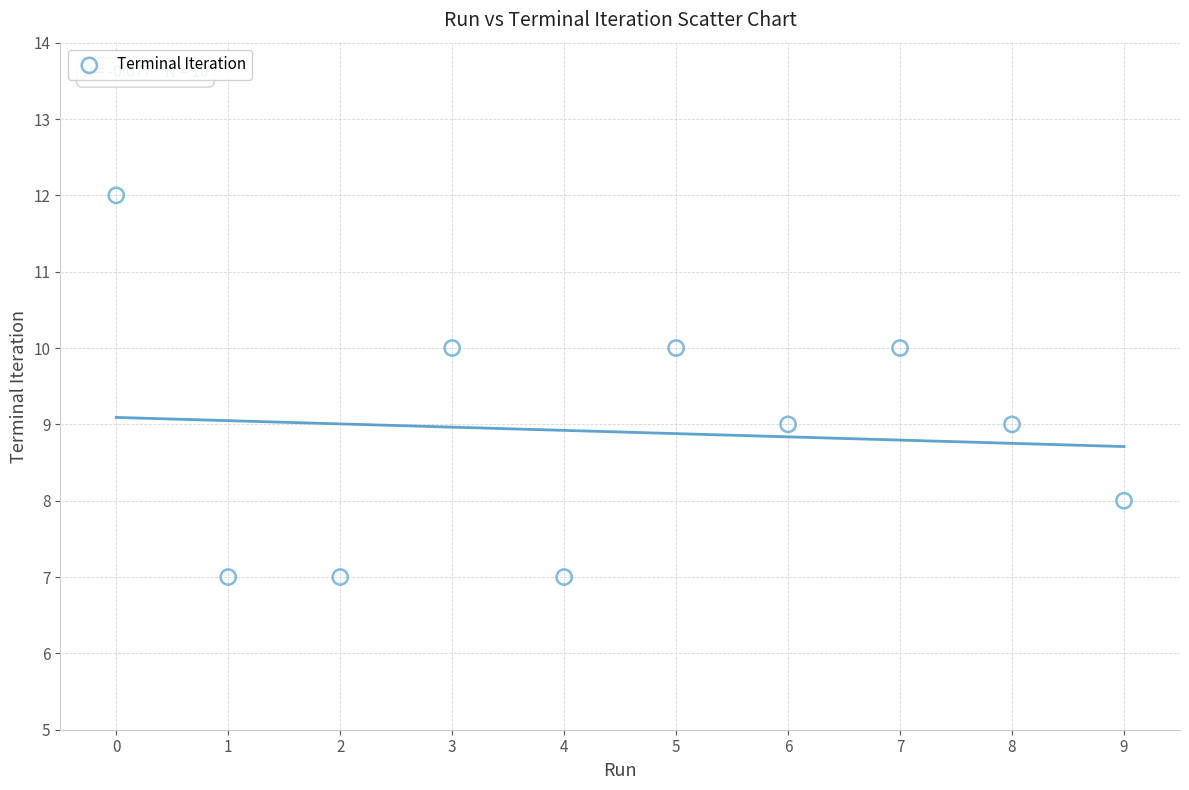

What is the average Y value?

9